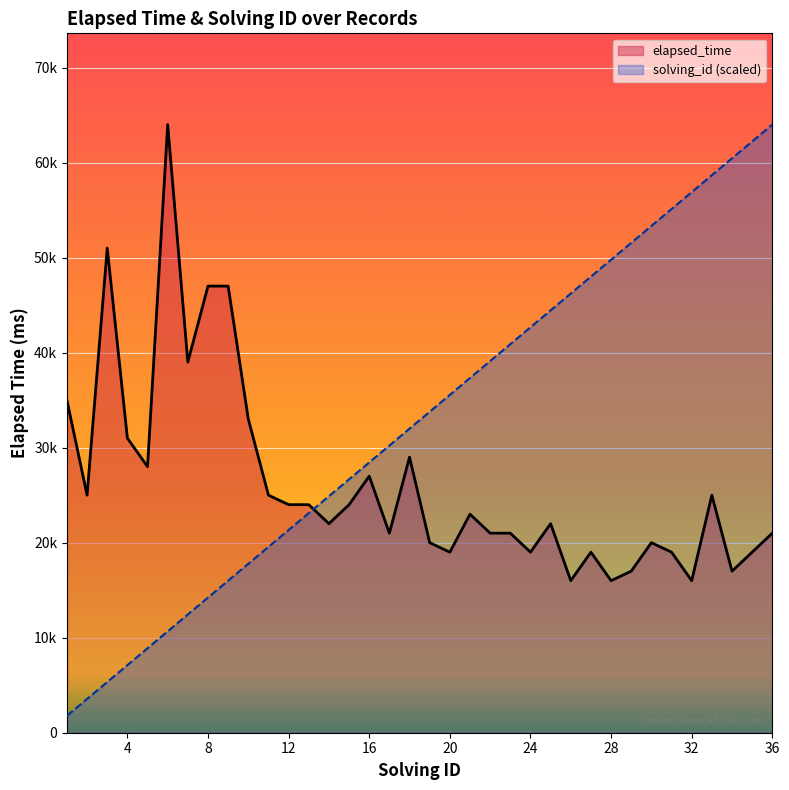

What is the sum of all elapsed_time values?

946000.0